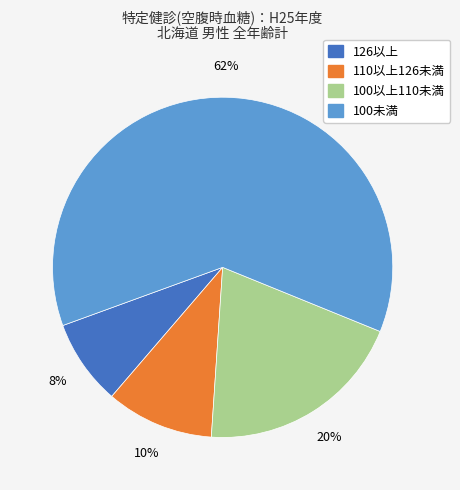

What is the majority slice?

100未満